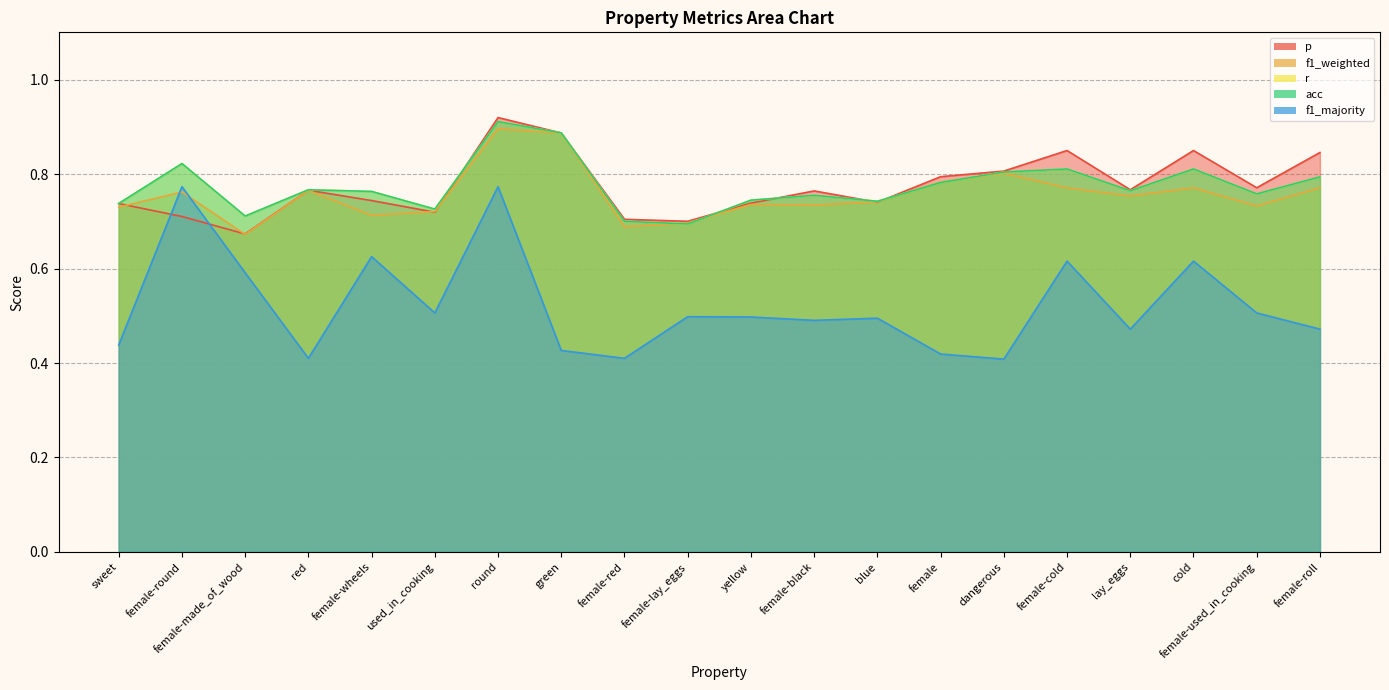

How many lines are shown in the chart?

5